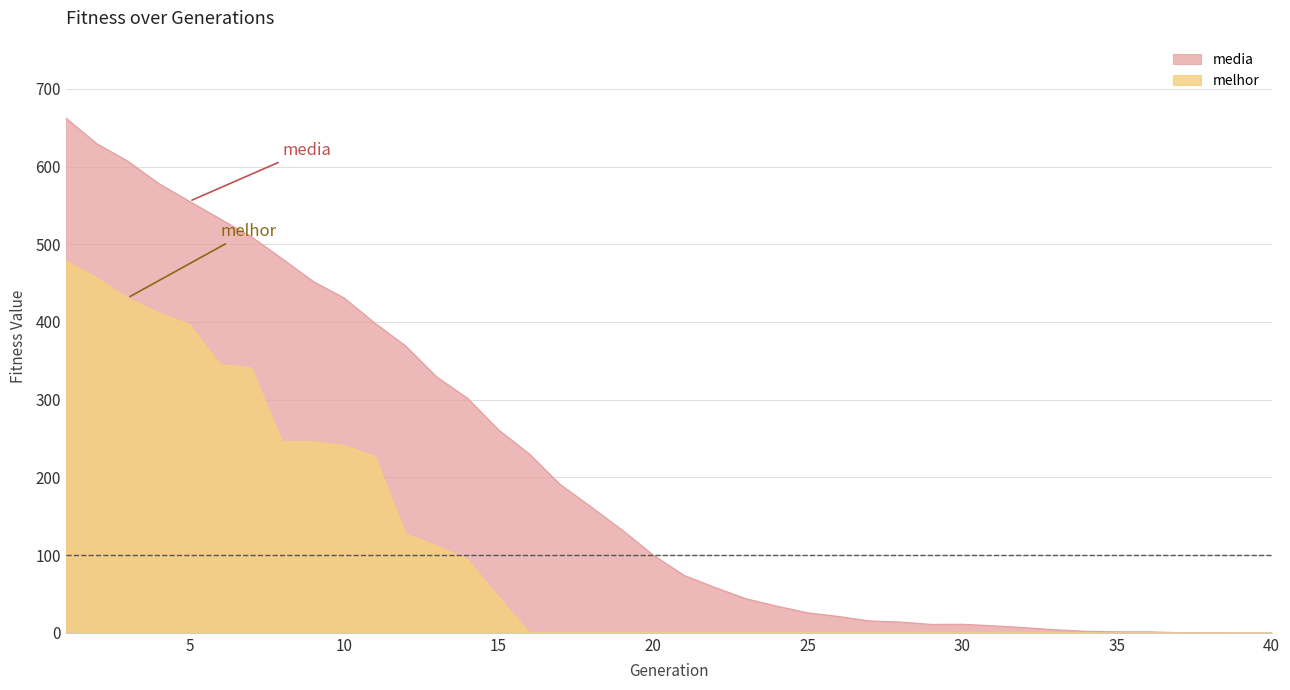

True or false: melhor and media intersect in this chart.

False